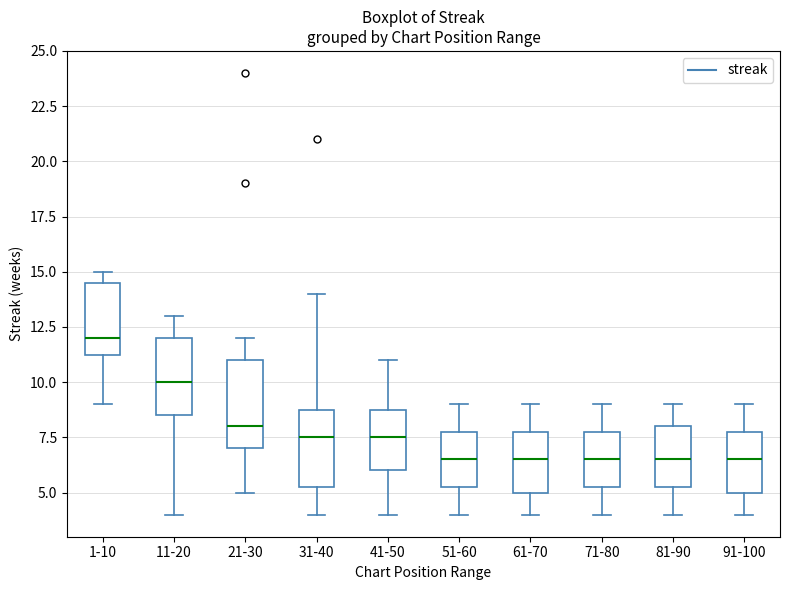

Reading left to right, transcribe this box plot: for each box, give where its median line is, the range the box spans, and where its two whiskers end, as read against the y-axis. The values are not printed on the chart, so give them approximately, as read against the axis.

1-10: median 12.0, box 11.5 to 14.5, whiskers 9.0 to 15.0
11-20: median 10.0, box 8.5 to 12.0, whiskers 4.0 to 13.0
21-30: median 8.0, box 7.0 to 11.0, whiskers 5.0 to 12.0
31-40: median 7.5, box 5.5 to 9.0, whiskers 4.0 to 14.0
41-50: median 7.5, box 6.0 to 9.0, whiskers 4.0 to 11.0
51-60: median 6.5, box 5.5 to 8.0, whiskers 4.0 to 9.0
61-70: median 6.5, box 5.0 to 8.0, whiskers 4.0 to 9.0
71-80: median 6.5, box 5.5 to 8.0, whiskers 4.0 to 9.0
81-90: median 6.5, box 5.5 to 8.0, whiskers 4.0 to 9.0
91-100: median 6.5, box 5.0 to 8.0, whiskers 4.0 to 9.0